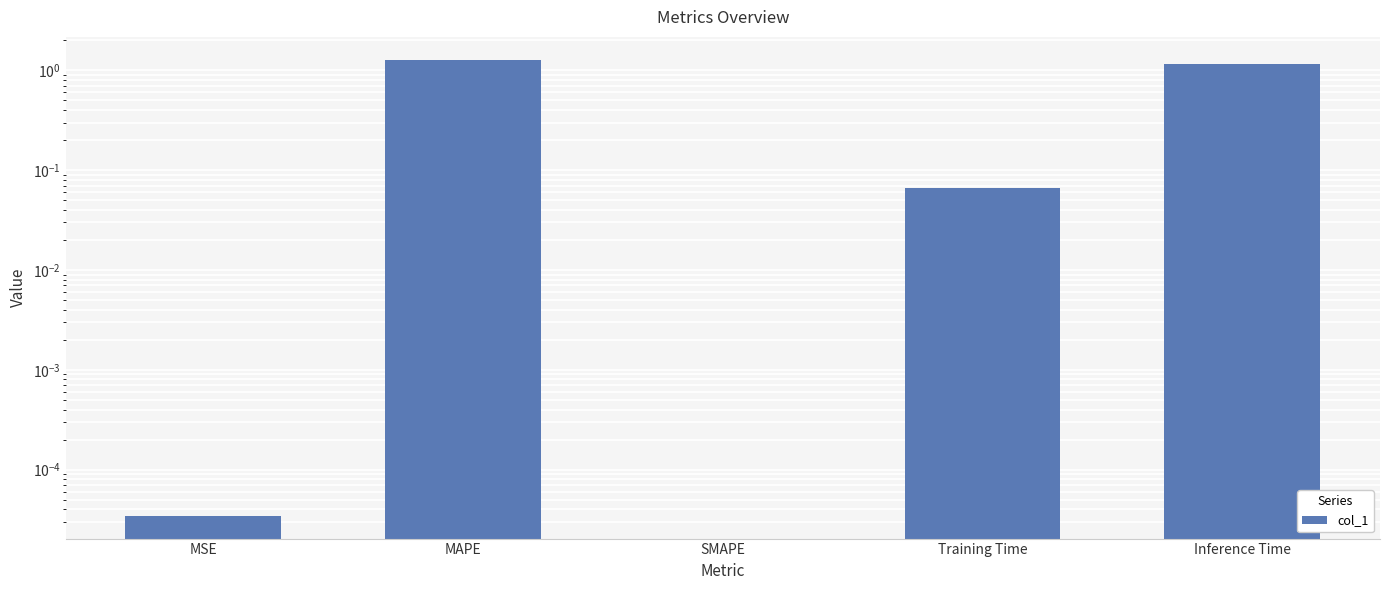

What is the sum of all values?

2.5